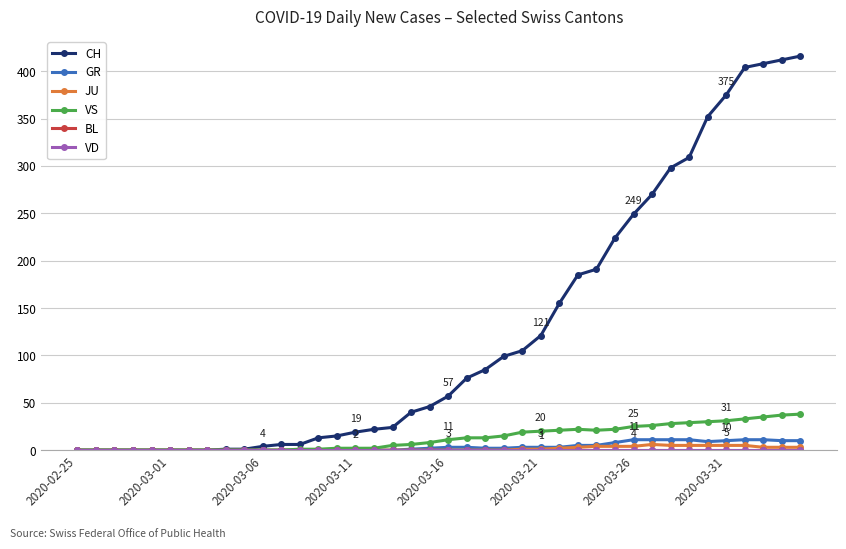

Where is JU nearest to the value 3?

27